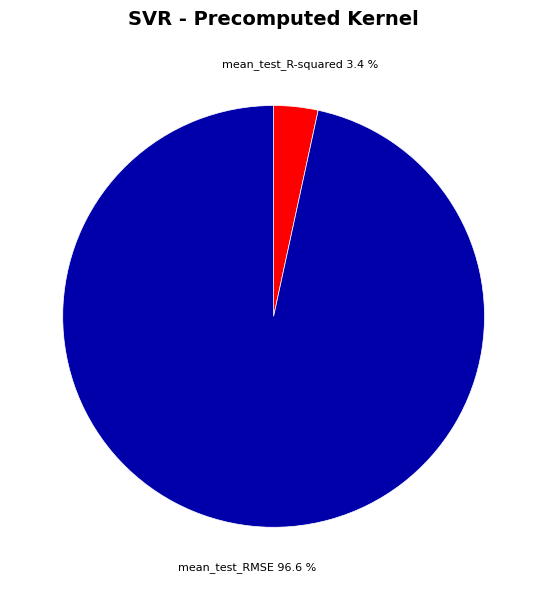

To the nearest percent, what is the average slice percentage?

50%